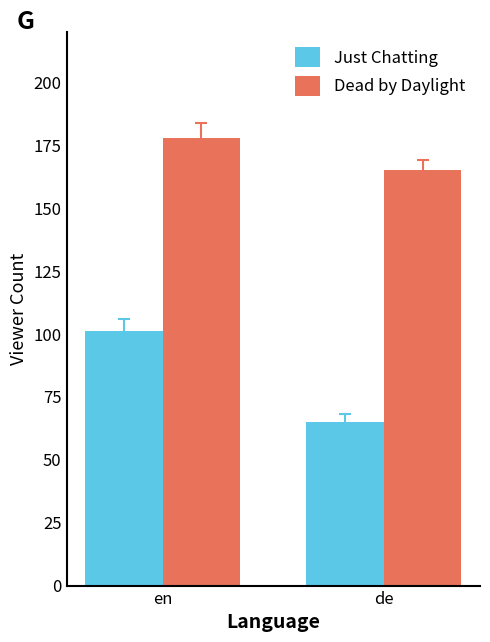

Does the chart contain stacked bars?

No